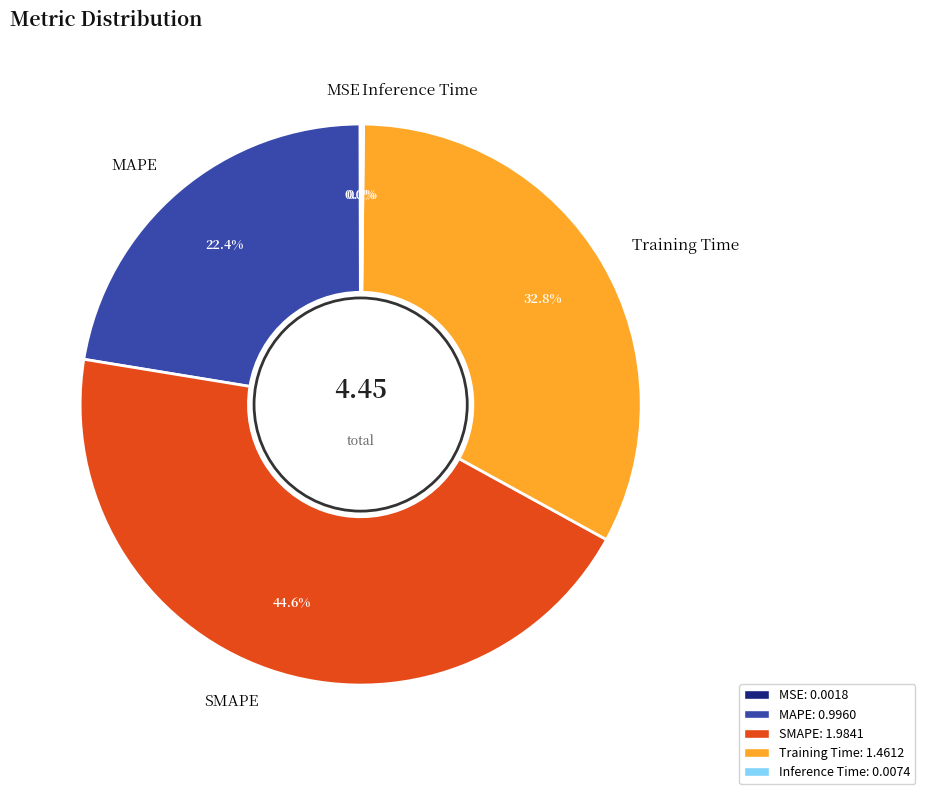

What is the largest slice in the pie chart?

SMAPE